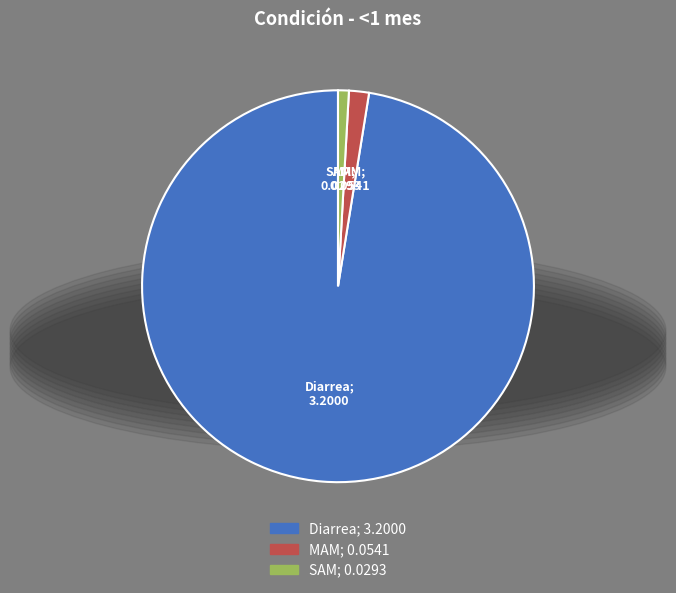

Count the number of slices in the pie.

3